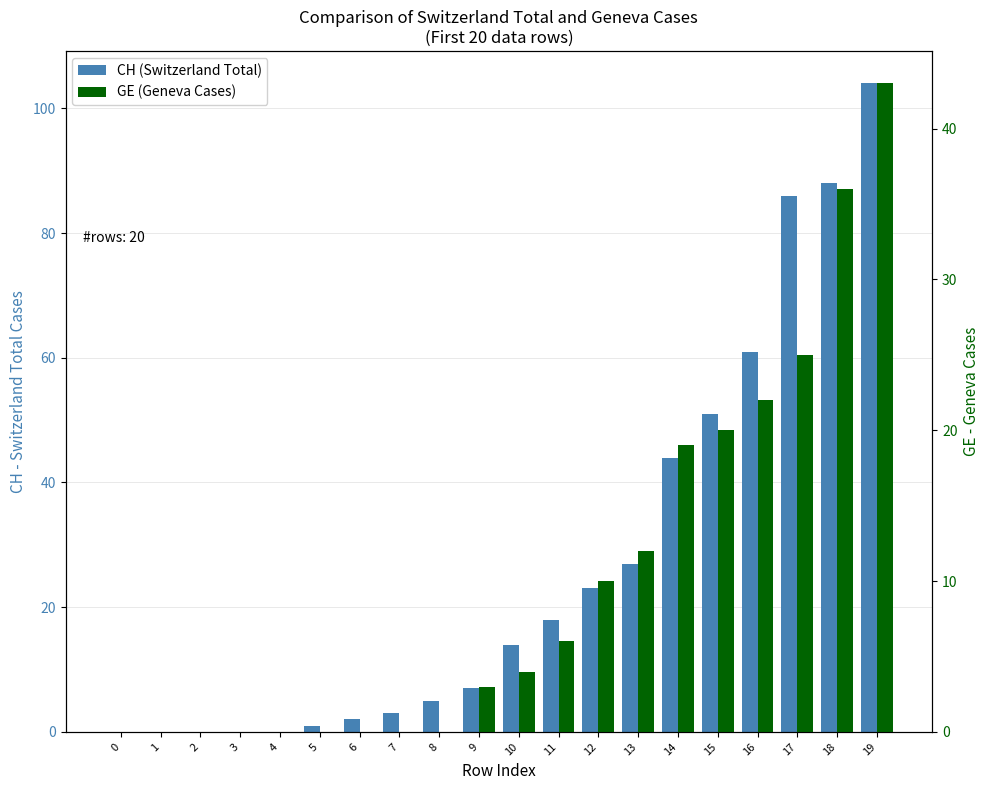

Is it true that GE (Geneva Cases) equals 17 at 5?

False